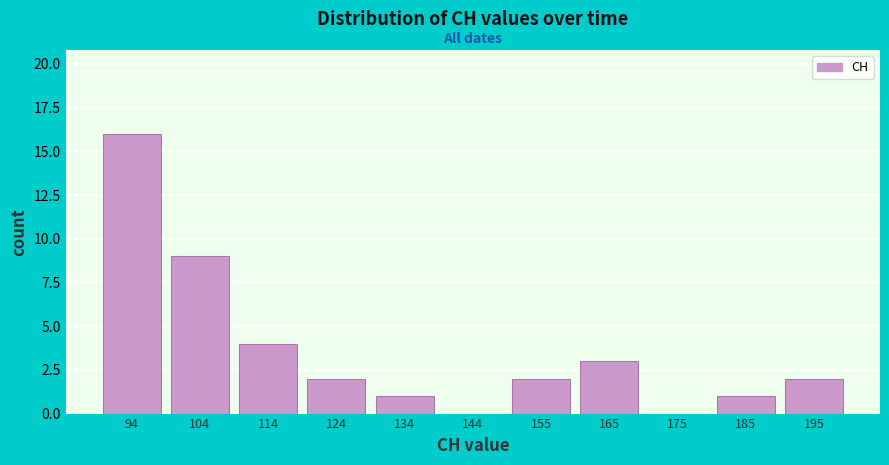

Reading left to right, extract all data points from this chart.

94=16	104=9	114=4	124=2	134=1	144=0	155=2	165=3	175=0	185=1	195=2